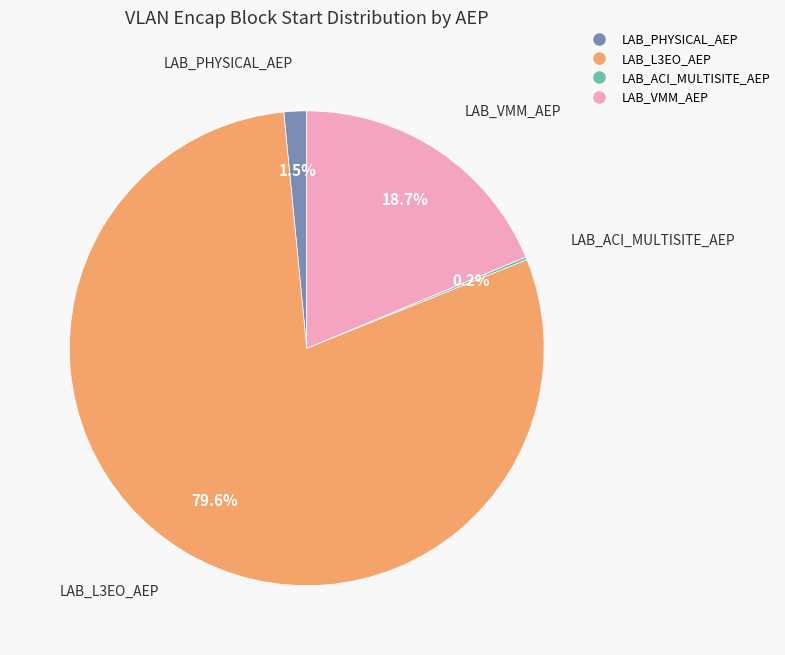

Is there any slice that represents more than half of the pie?

Yes